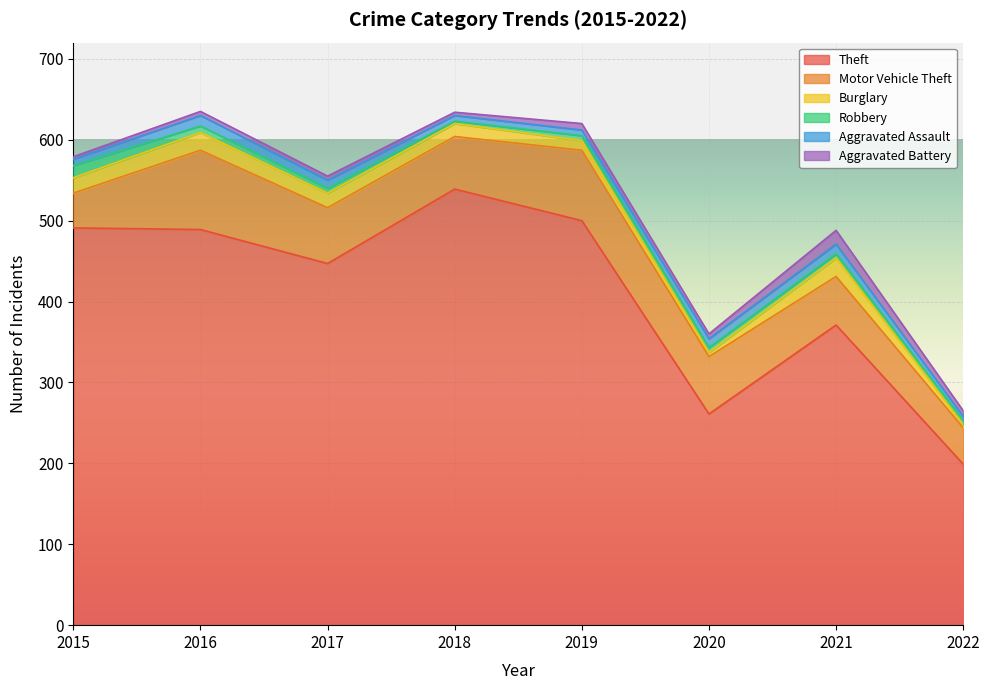

What is the sum of the Aggravated Battery values at 2015 and 2019?

11